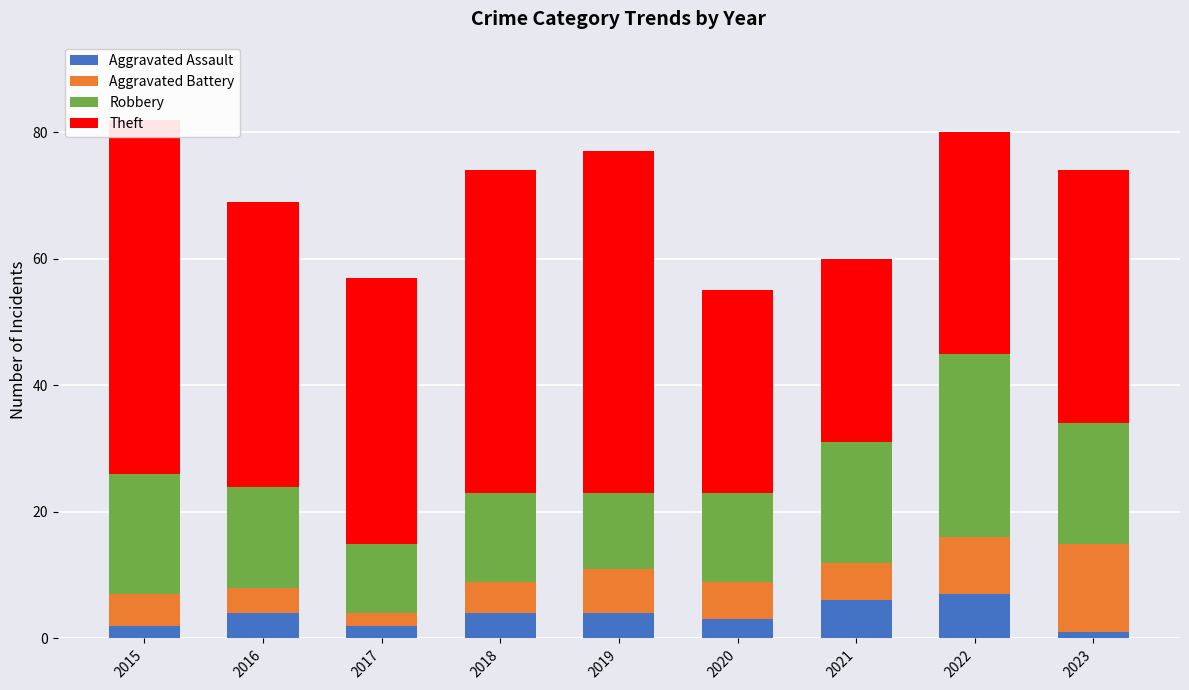

Reading left to right, what are all the values shown in this chart?

Aggravated Assault: 2	4	2	4	4	3	6	7	1
Aggravated Battery: 5	4	2	5	7	6	6	9	14
Robbery: 19	16	11	14	12	14	19	29	19
Theft: 56	45	42	51	54	32	29	35	40